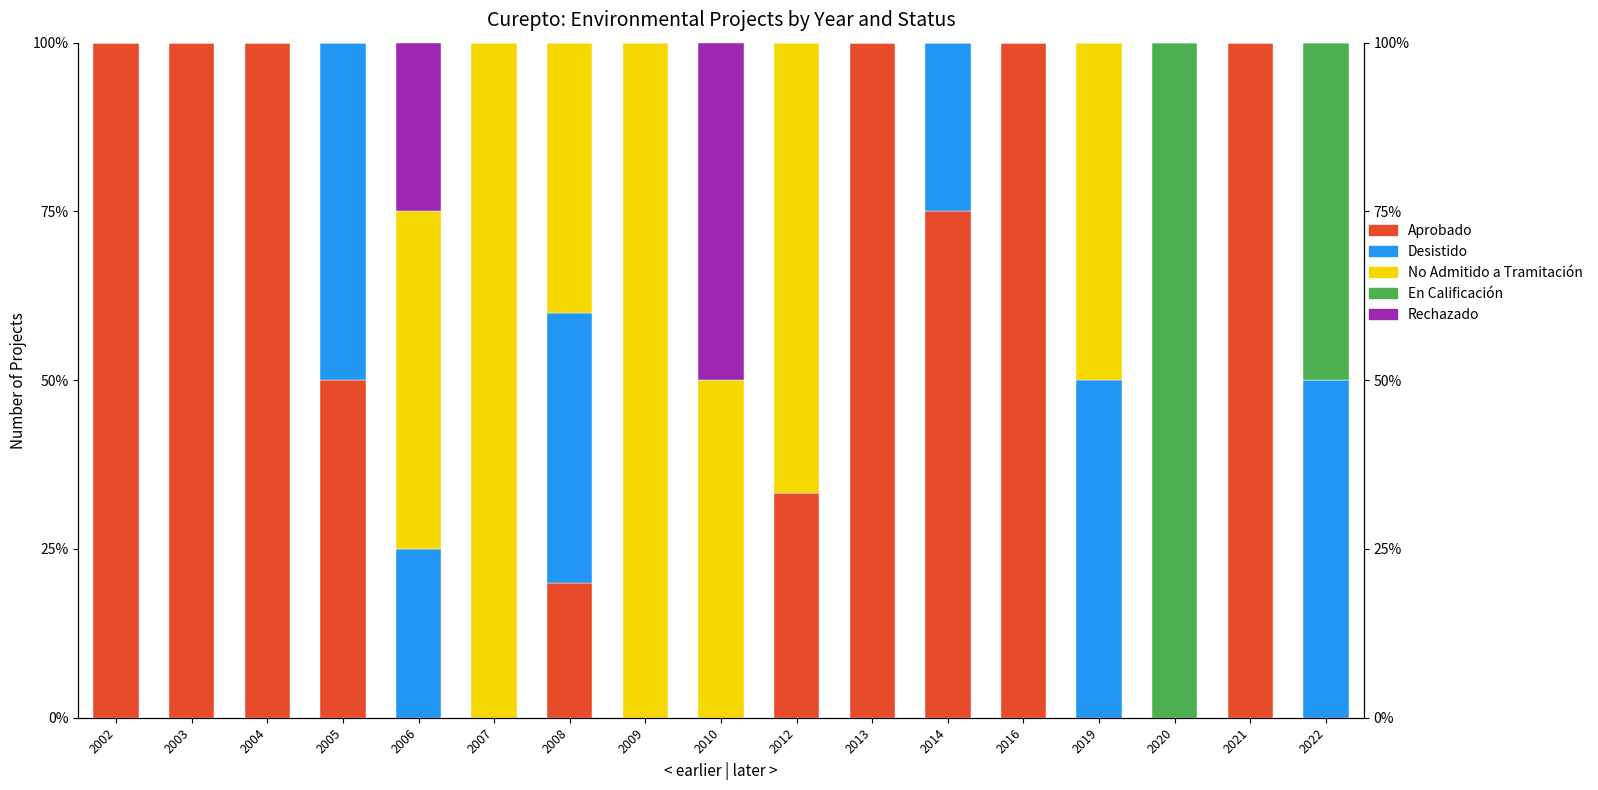

Between 2007 and 2004, which is larger?

2004